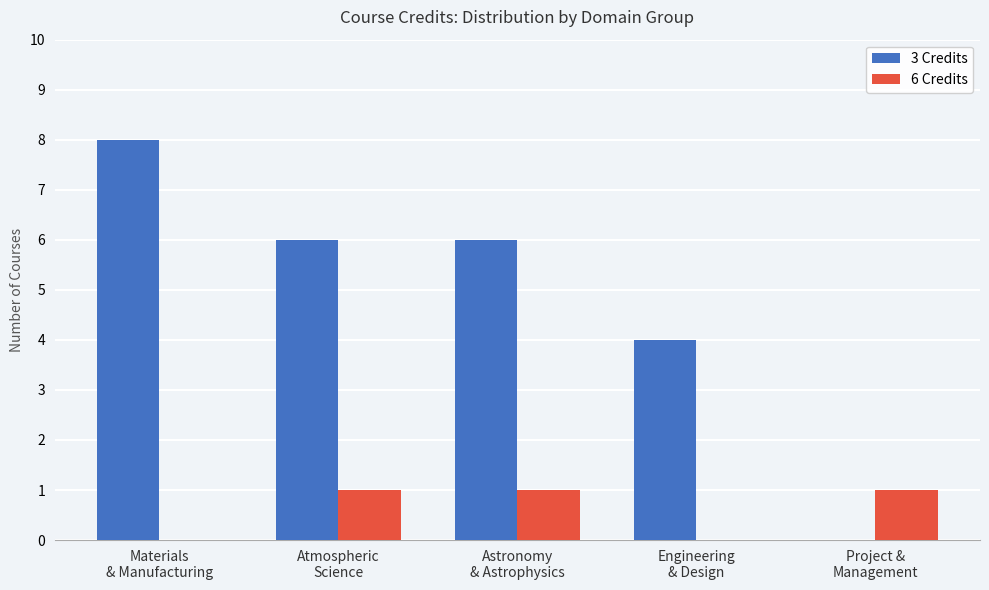

Count the 3 Credits values in the range 4 to 6.

3